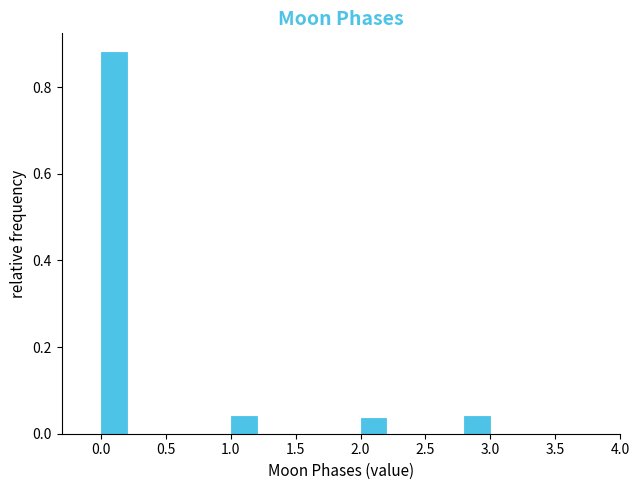

Reading left to right, list every bar in this chart as the range it spans on the x-axis followed by its height. The values are not printed on the chart, so give them approximately, as read against the axis.

0.0 to 0.2: 0.88
0.2 to 0.4: 0
0.4 to 0.6: 0
0.6 to 0.8: 0
0.8 to 1.0: 0
1.0 to 1.2: 0.04
1.2 to 1.4: 0
1.4 to 1.6: 0
1.6 to 1.8: 0
1.8 to 2.0: 0
2.0 to 2.2: 0.04
2.2 to 2.4: 0
2.4 to 2.6: 0
2.6 to 2.8: 0
2.8 to 3.0: 0.04